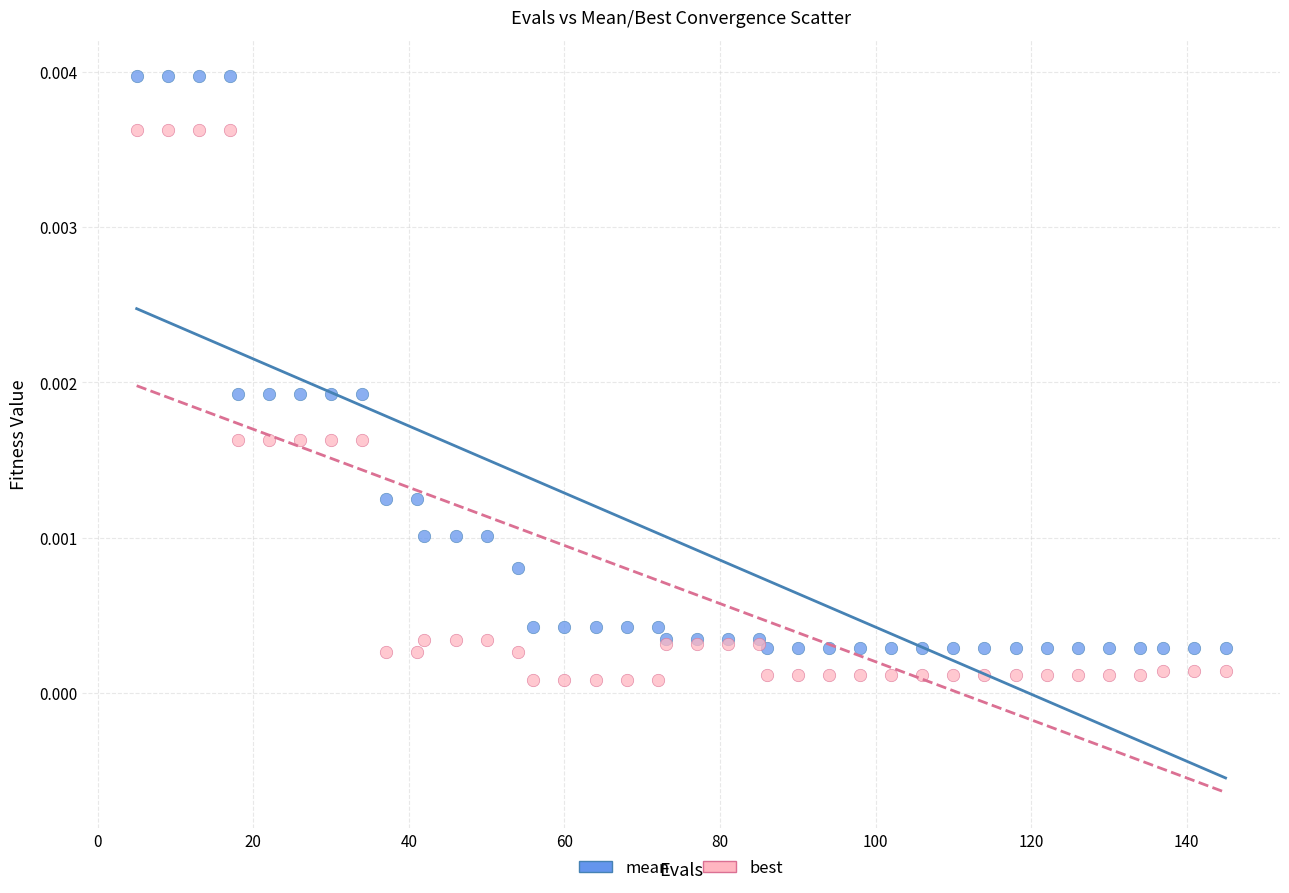

Which series reaches the maximum Y coordinate?

mean